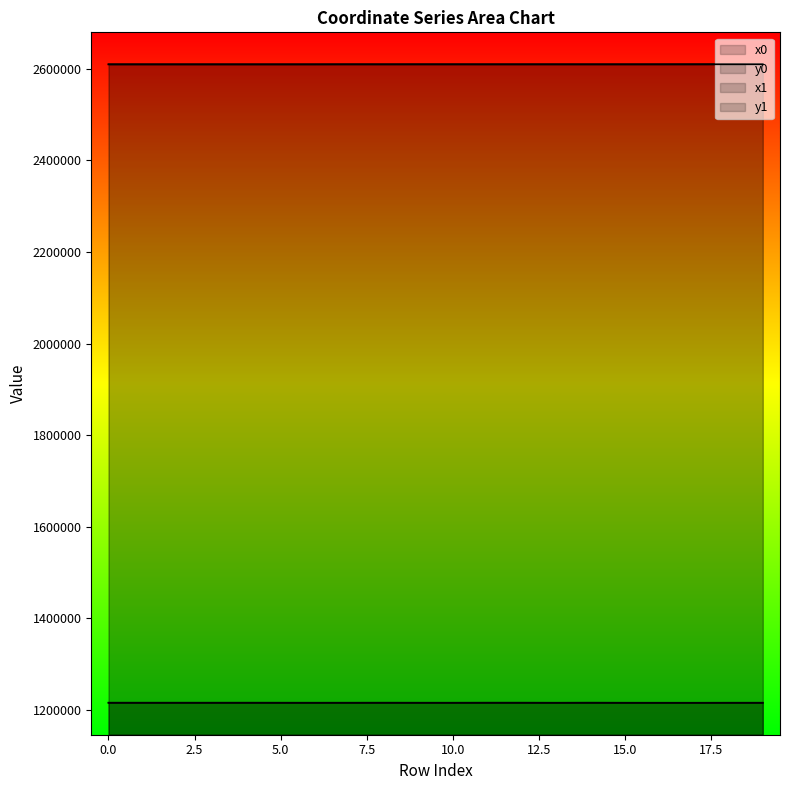

True or false: y1 has a value of 563973.7 at 7.

False